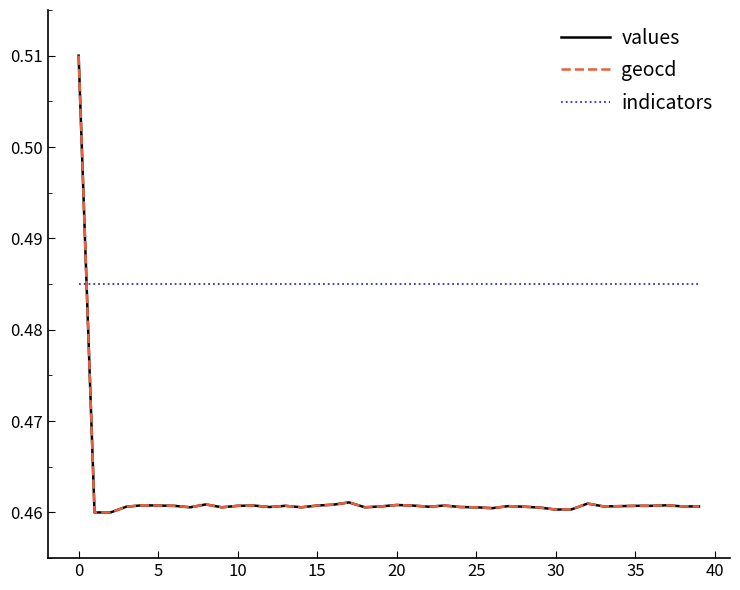

Which series has the largest total across all categories?

indicators